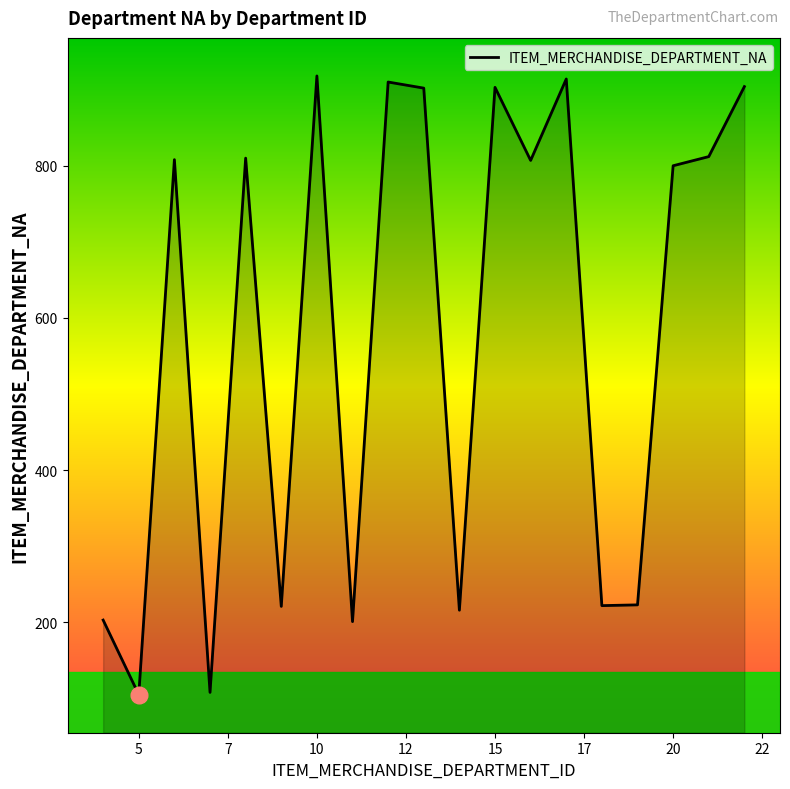

What is the smallest value displayed?

105